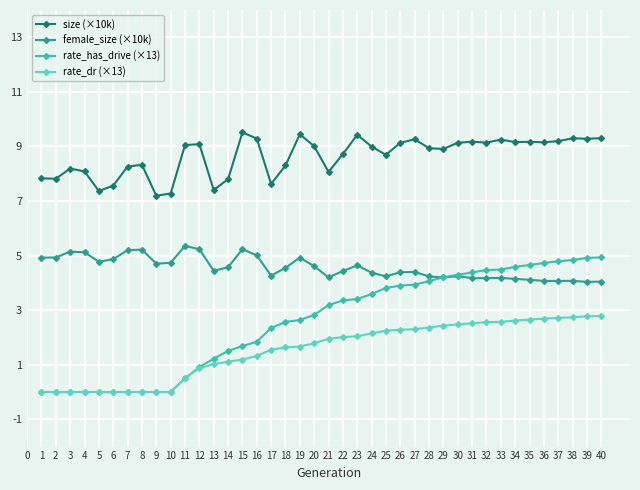

What is the average value of the female_size (×10k) series?

4.6